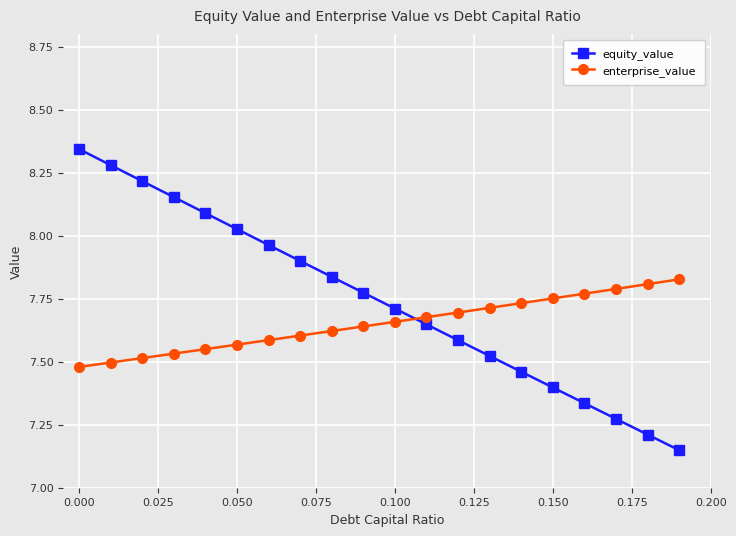

Which series has the largest range (max minus min)?

equity_value